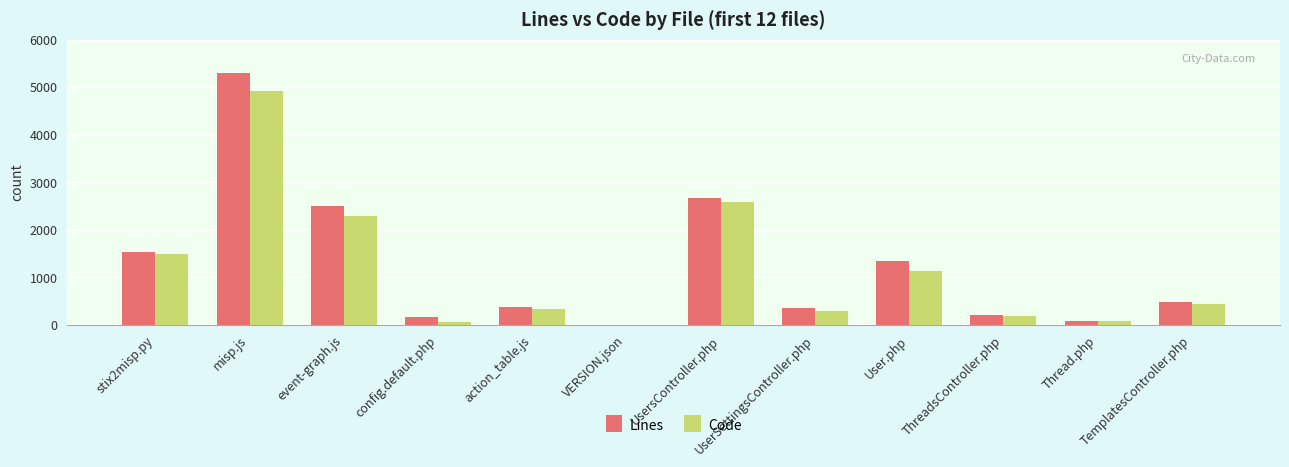

What is the sum of the Lines values at misp.js and event-graph.js?

7805